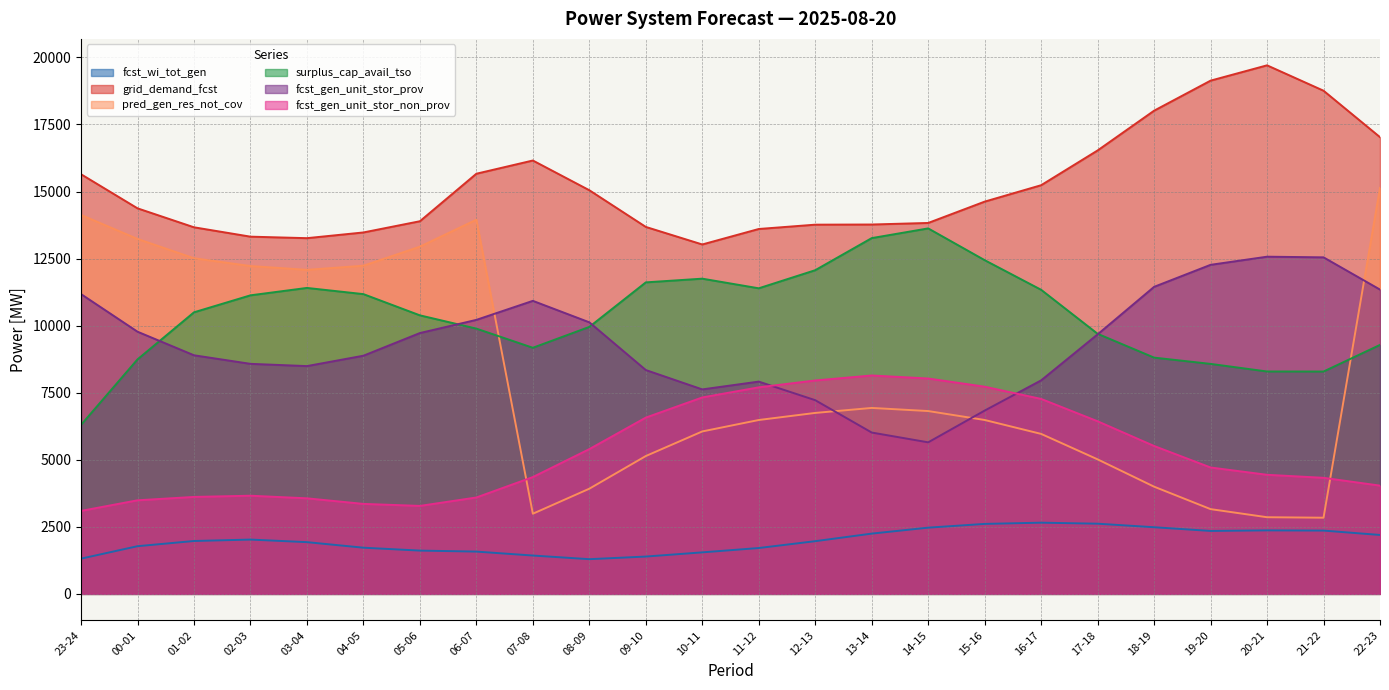

Is it true that surplus_cap_avail_tso equals 12441 at 15-16?

True